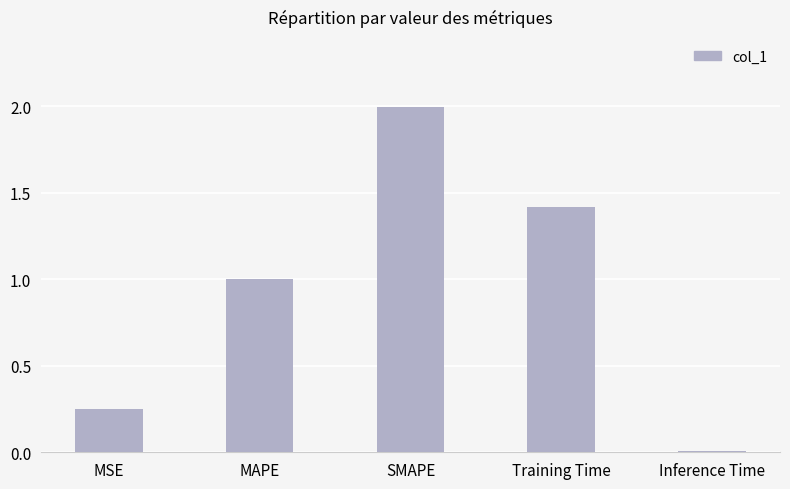

Which category has the highest value across all series?

SMAPE